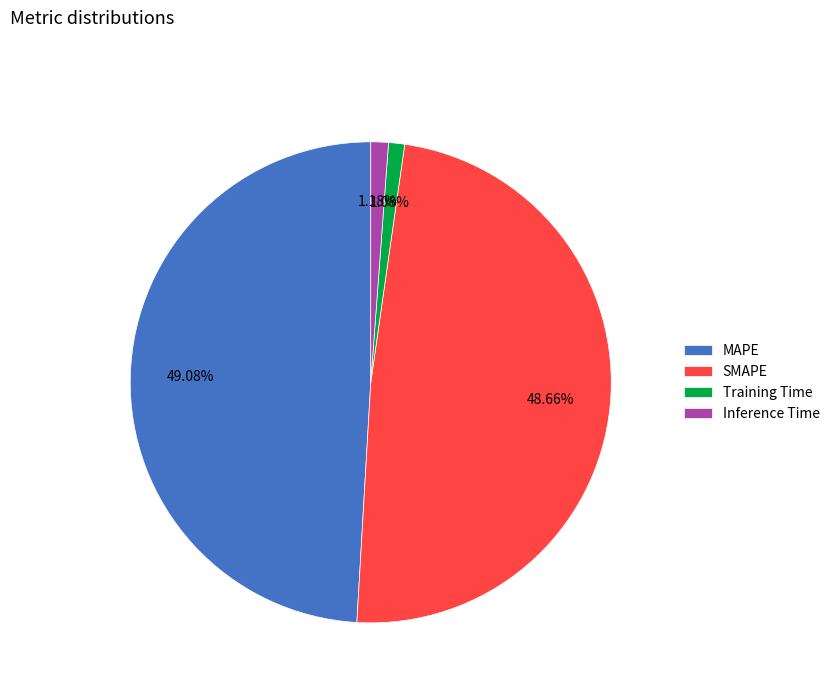

How many slices are in this pie chart?

4